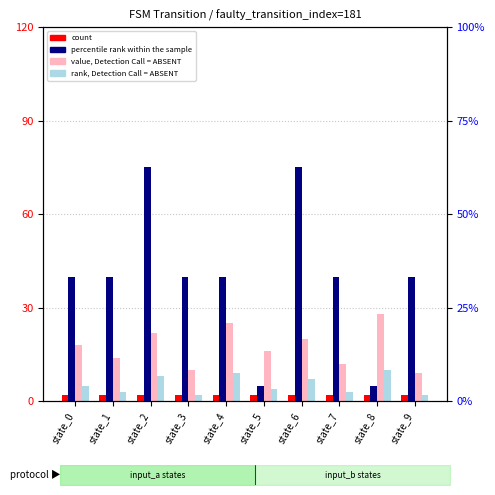

What is the difference between the maximum and minimum values in the rank, Detection Call = ABSENT series?

8